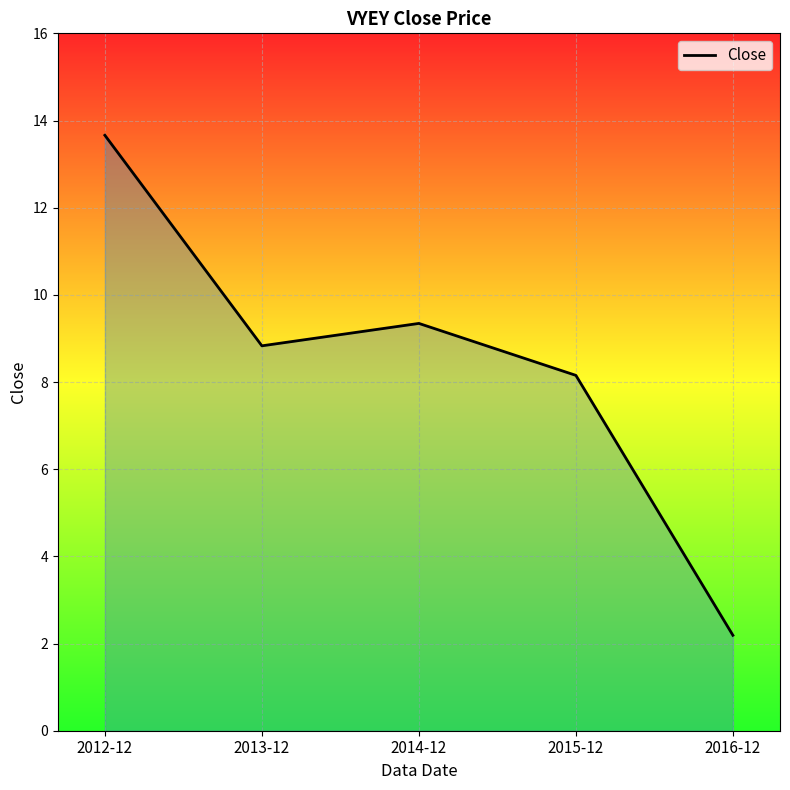

What is the change in value from 2014-12 to 2016-12?

-7.2